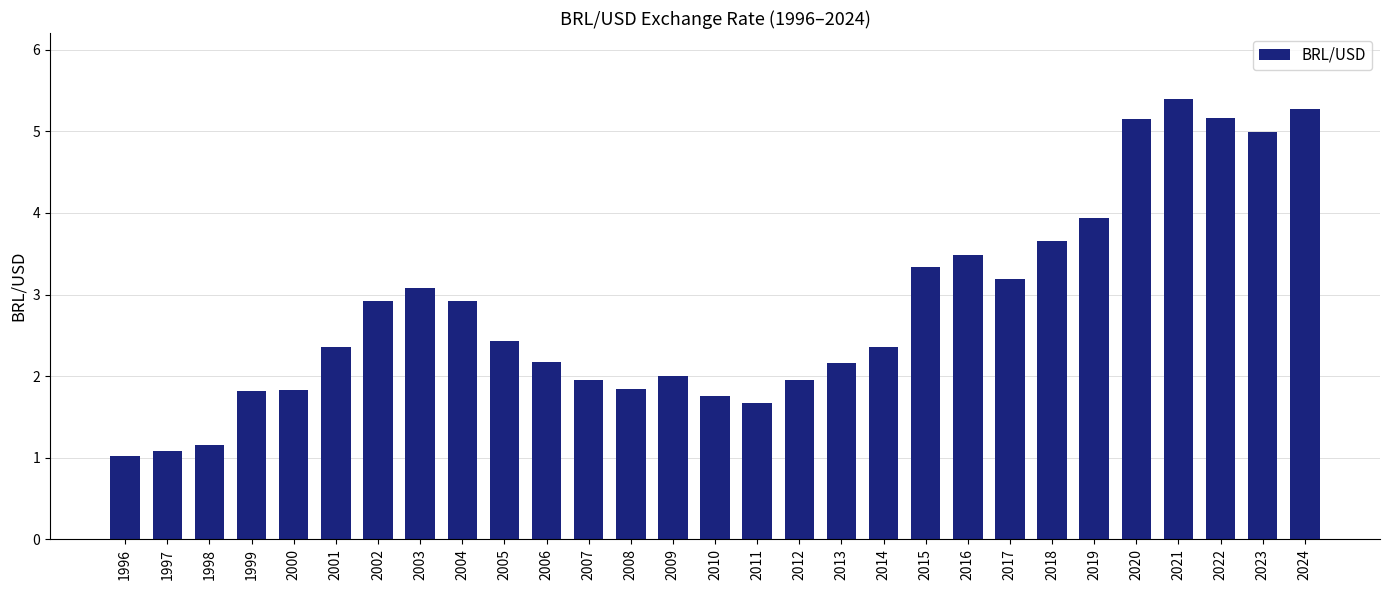

What is the difference between the values at 2001 and 2003?

0.7